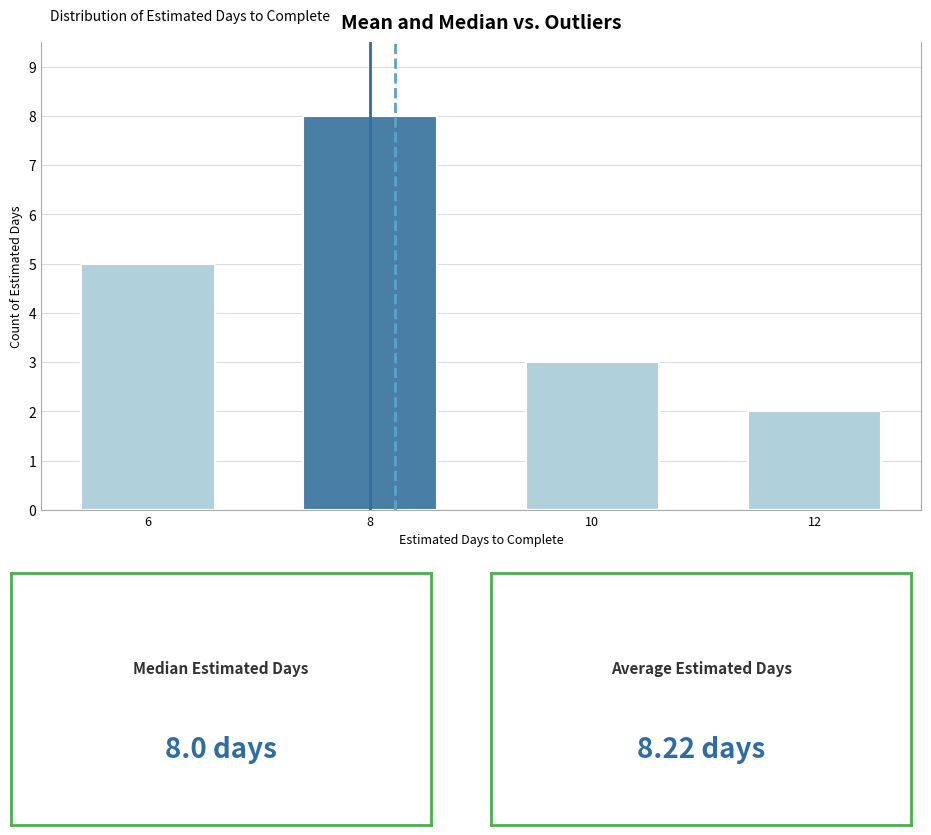

Reading left to right, list all the values displayed in this chart.

6=5	8=8	10=3	12=2